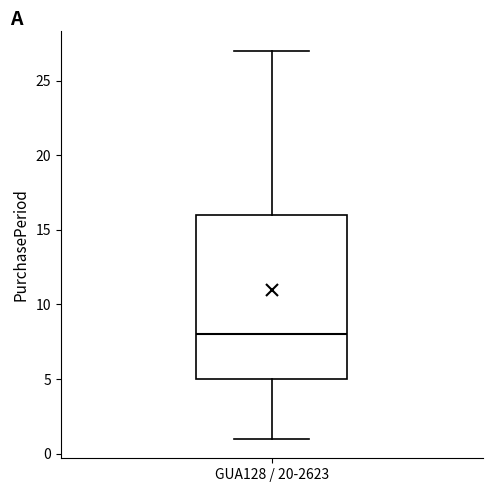

Transcribe this box plot: give where the median line is, the range the box spans, and where the two whiskers end, as read against the y-axis. The values are not printed on the chart, so give them approximately, as read against the axis.

median 8, box 5 to 16, whiskers 1 to 27